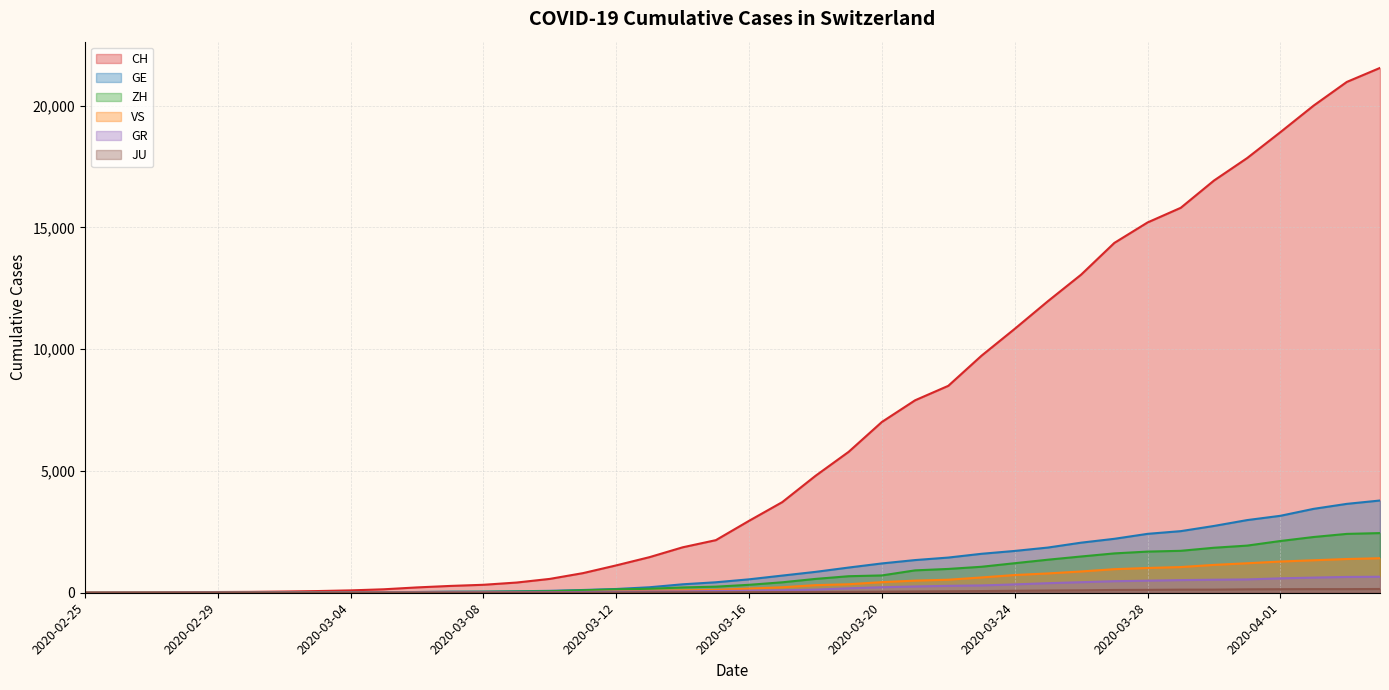

Rank the series by their maximum value, from highest to lowest.

CH, GE, ZH, VS, GR, JU